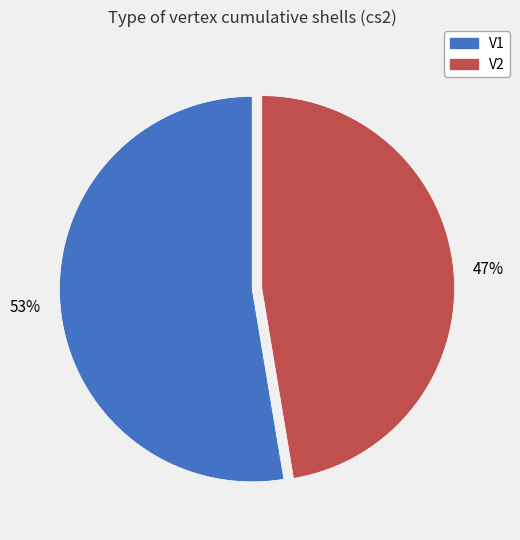

True or false: V1 accounts for 53% of the total.

True